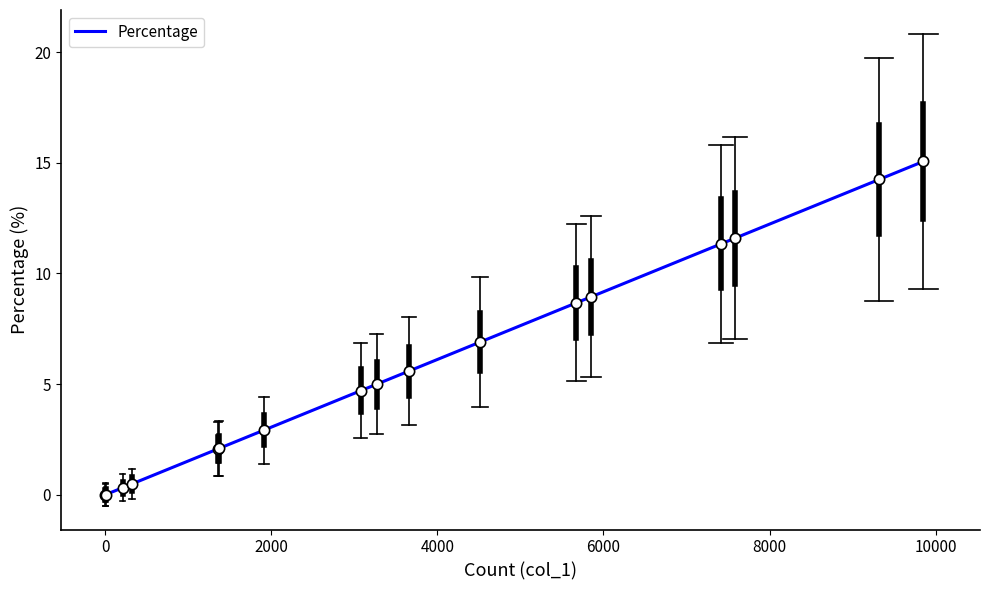

What is the greatest value displayed?

15.1